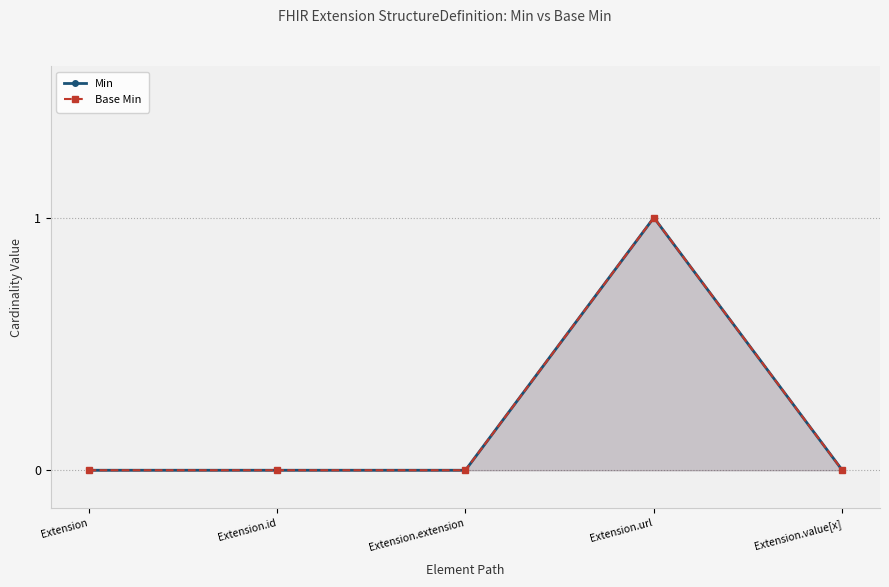

Is it true that Base Min equals 0 at Extension?

True